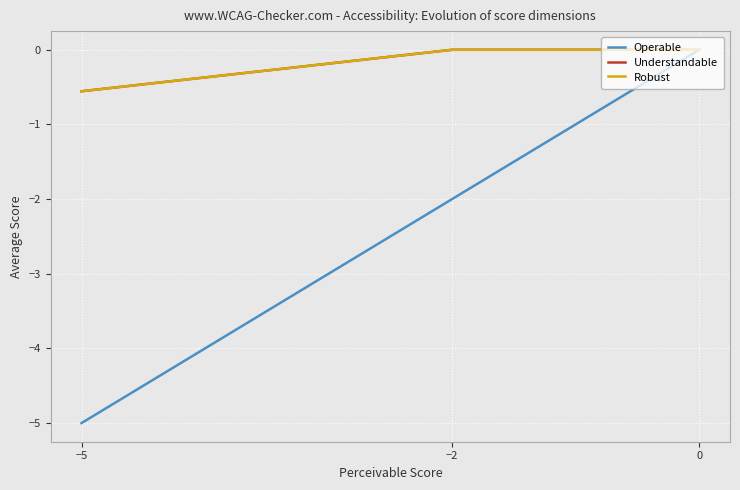

What is the label of the 2nd point from the right?

−2